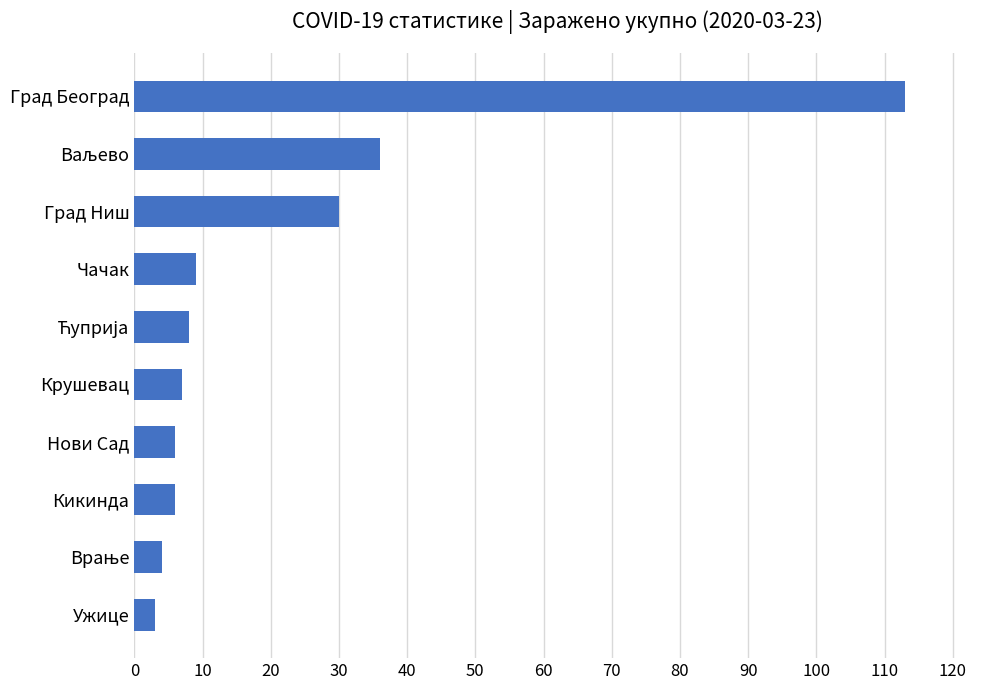

Is it true that the value at Чачак is 3?

False